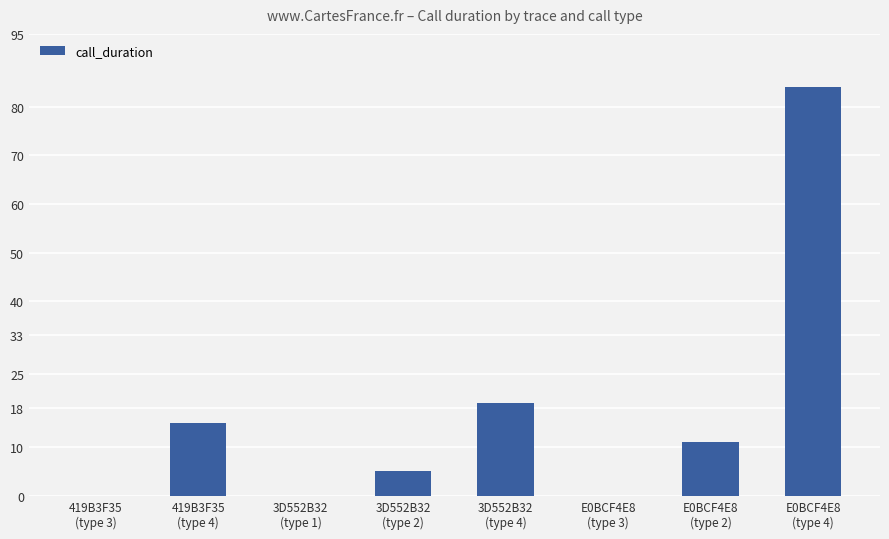

What is the sum of all values?

134